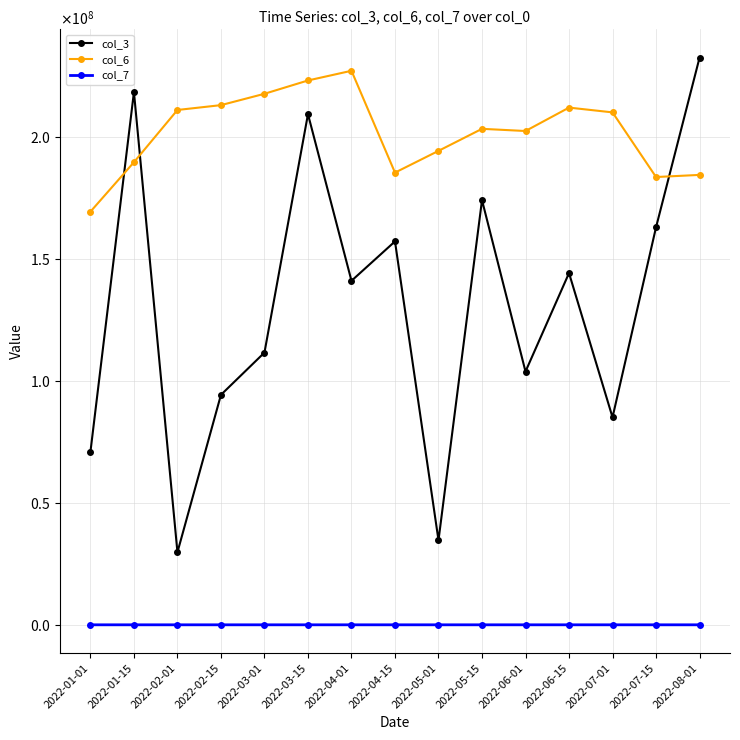

At which category is the sum across all series the highest?

2022-03-15